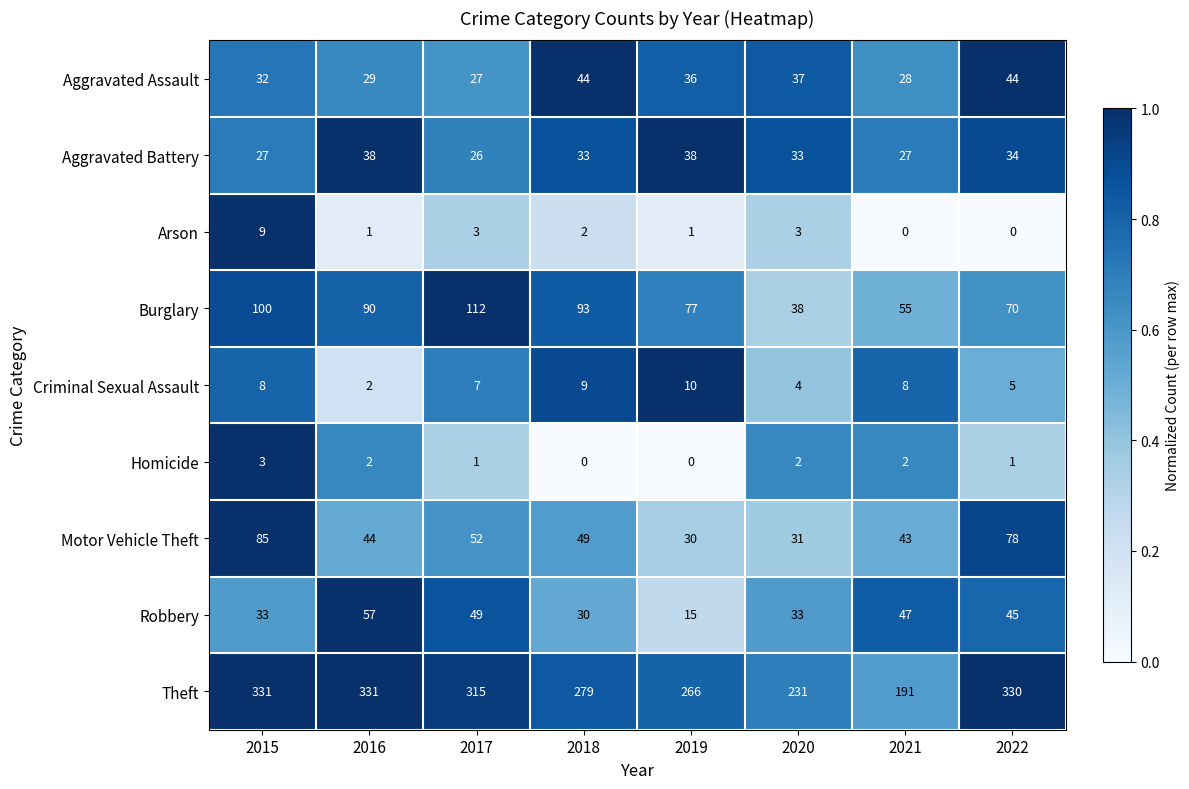

The Theft series shows 399 at 2019. True or false?

False